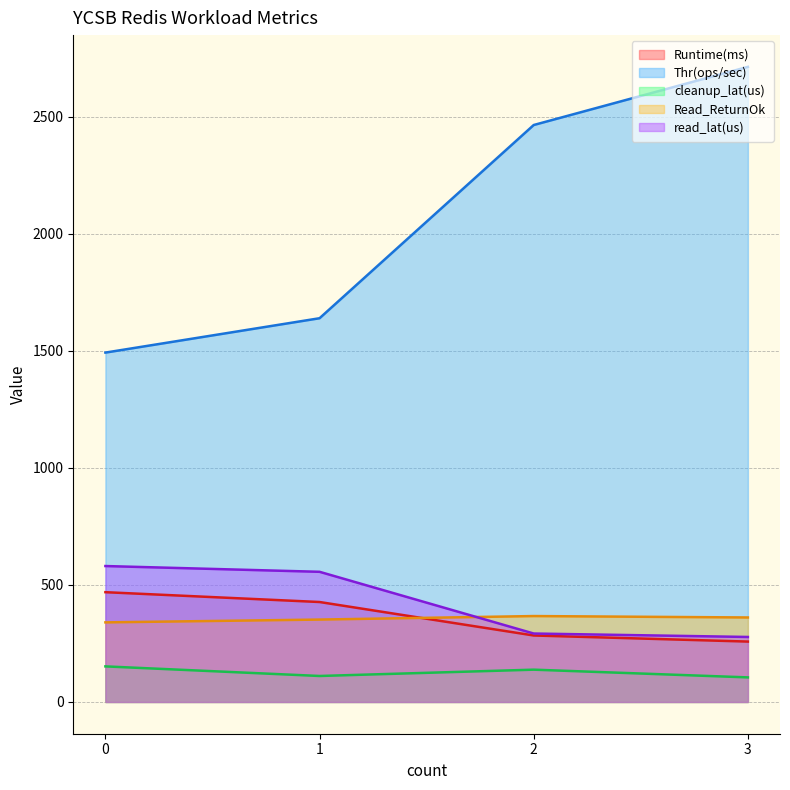

The Runtime(ms) series shows 804.1 at 0. True or false?

False